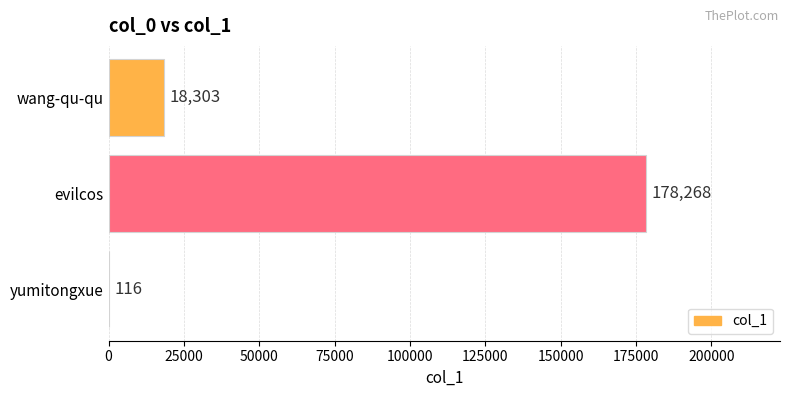

Reading top to bottom, what are all the values shown in this chart?

wang-qu-qu=18303	evilcos=178268	yumitongxue=116